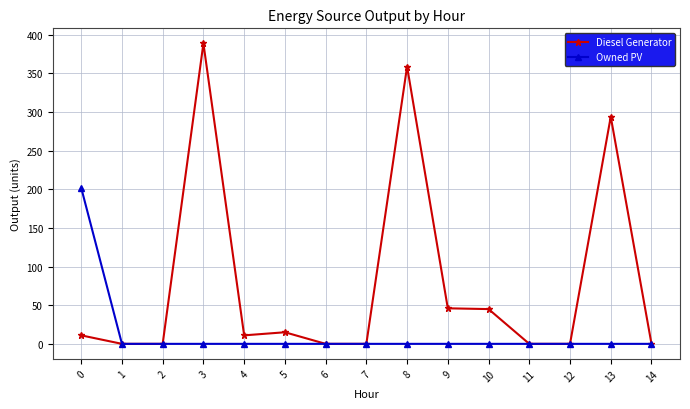

At which category is the sum across all series the highest?

3